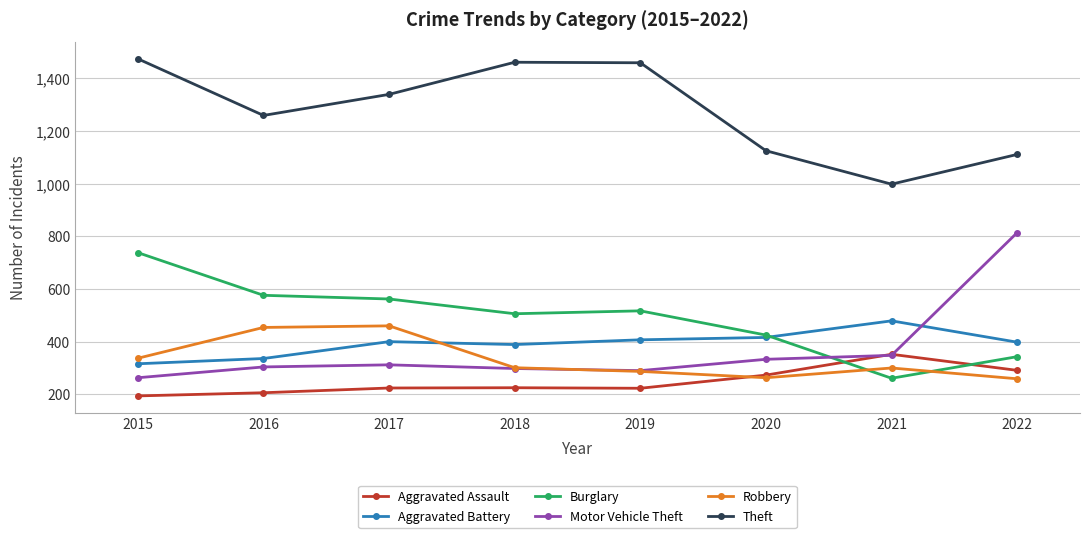

The value of Burglary at 2021 is 261. True or false?

True